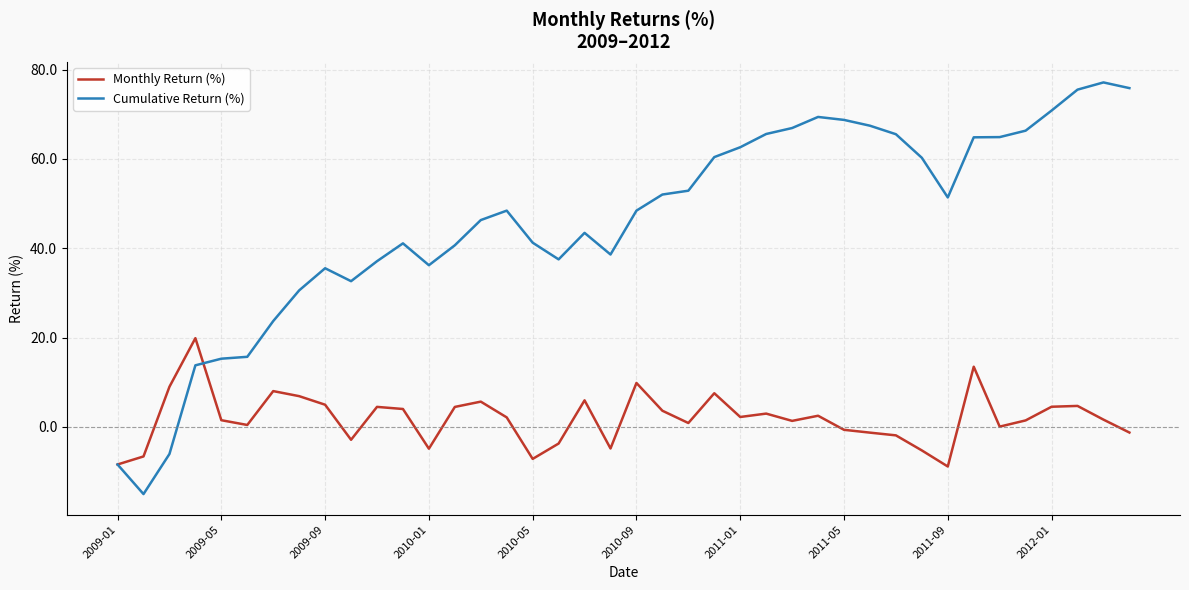

List the series in order of their peak value, highest first.

Cumulative Return (%), Monthly Return (%)